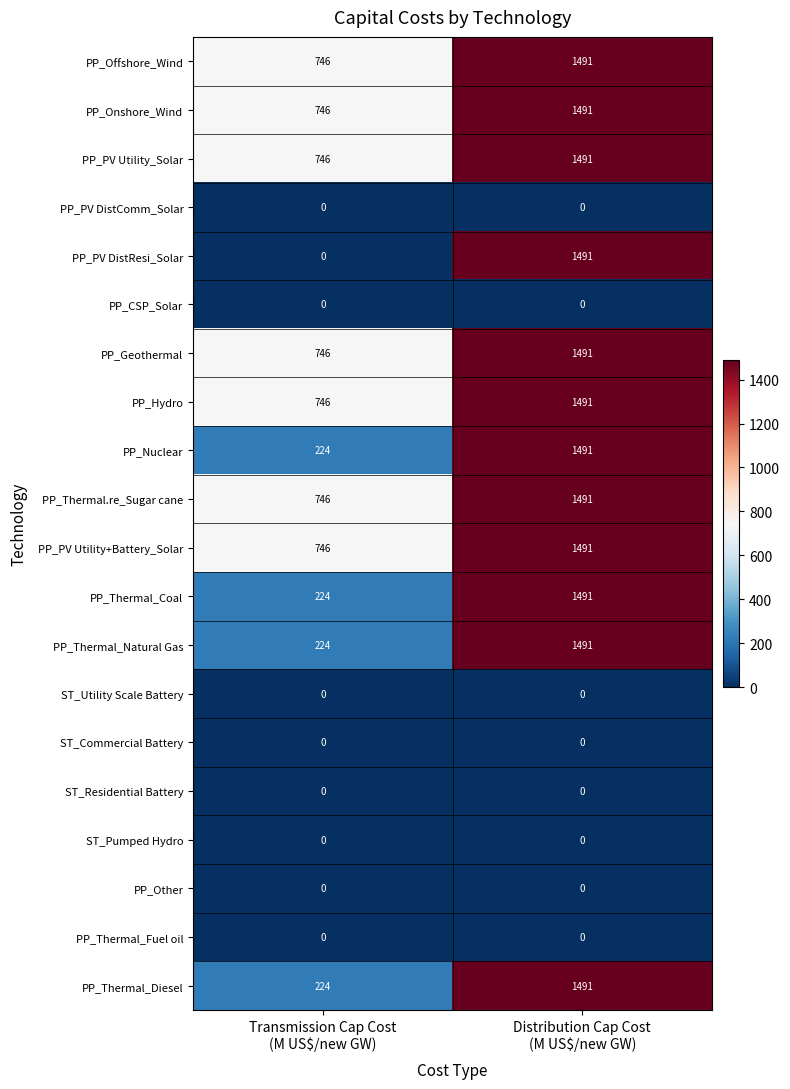

At which category is the sum across all series the highest?

Distribution Cap Cost
(M US$/new GW)